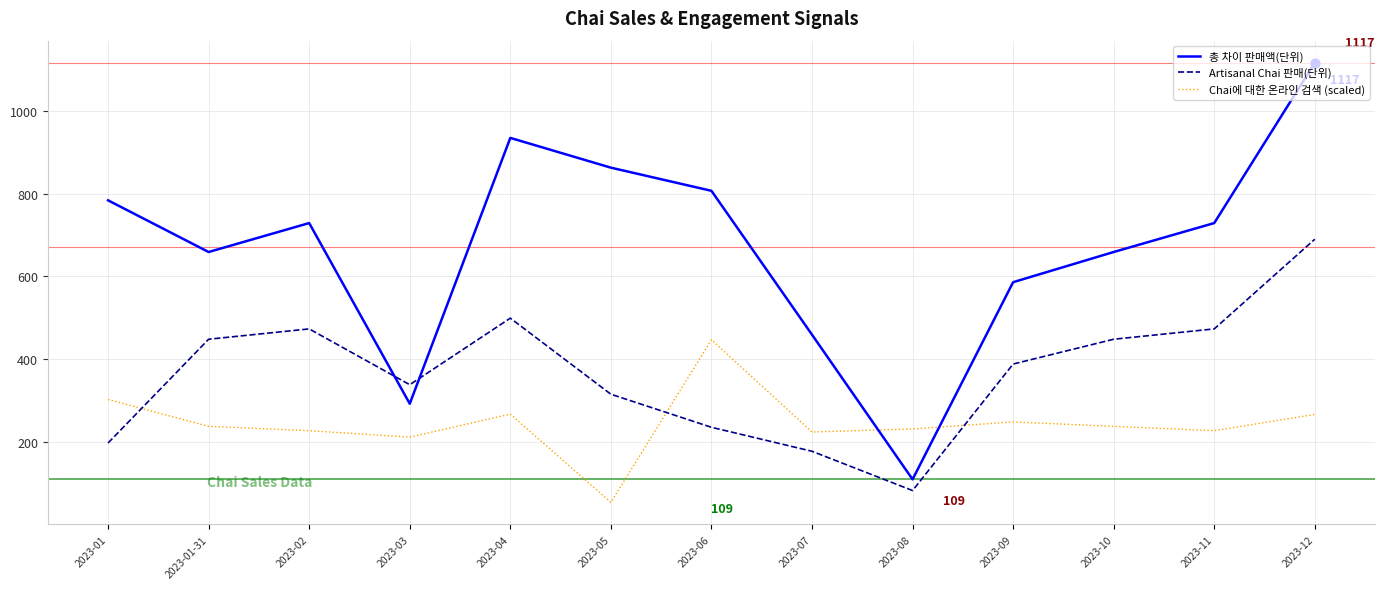

Which series has the largest total across all categories?

총 차이 판매액(단위)